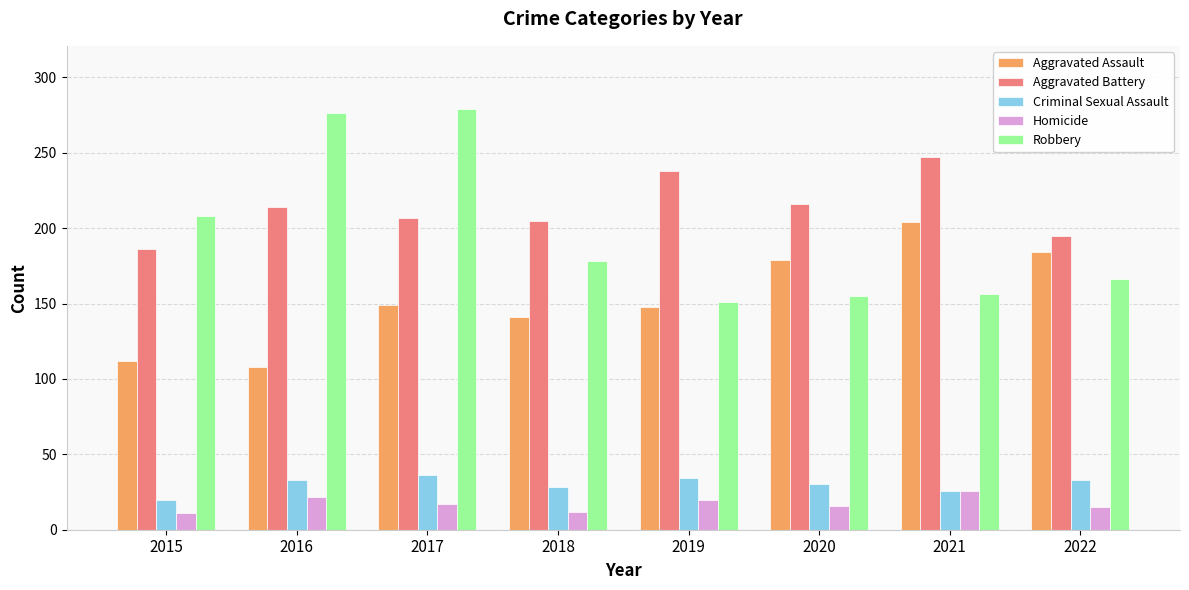

The value of Homicide at 2020 is 16. True or false?

True